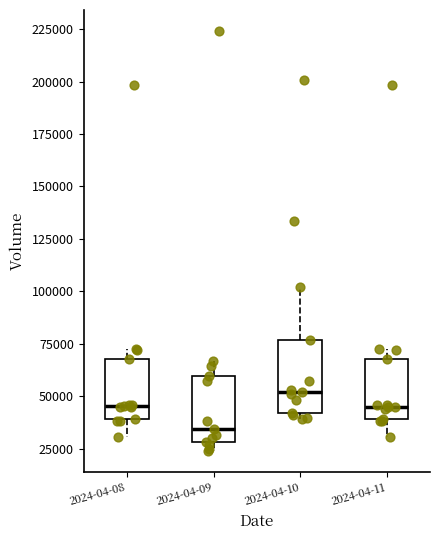

Reading left to right, read every box against the y-axis: the position of its median line, the range the box covers, and the ends of its whiskers. The values are not printed on the chart, so give them approximately, as read against the axis.

2024-04-08: median 45000, box 40000 to 70000, whiskers 30000 to 75000
2024-04-09: median 35000, box 30000 to 60000, whiskers 25000 to 65000
2024-04-10: median 50000, box 40000 to 75000, whiskers 40000 (just below the box's lower edge) to 100000
2024-04-11: median 45000, box 40000 to 70000, whiskers 30000 to 75000